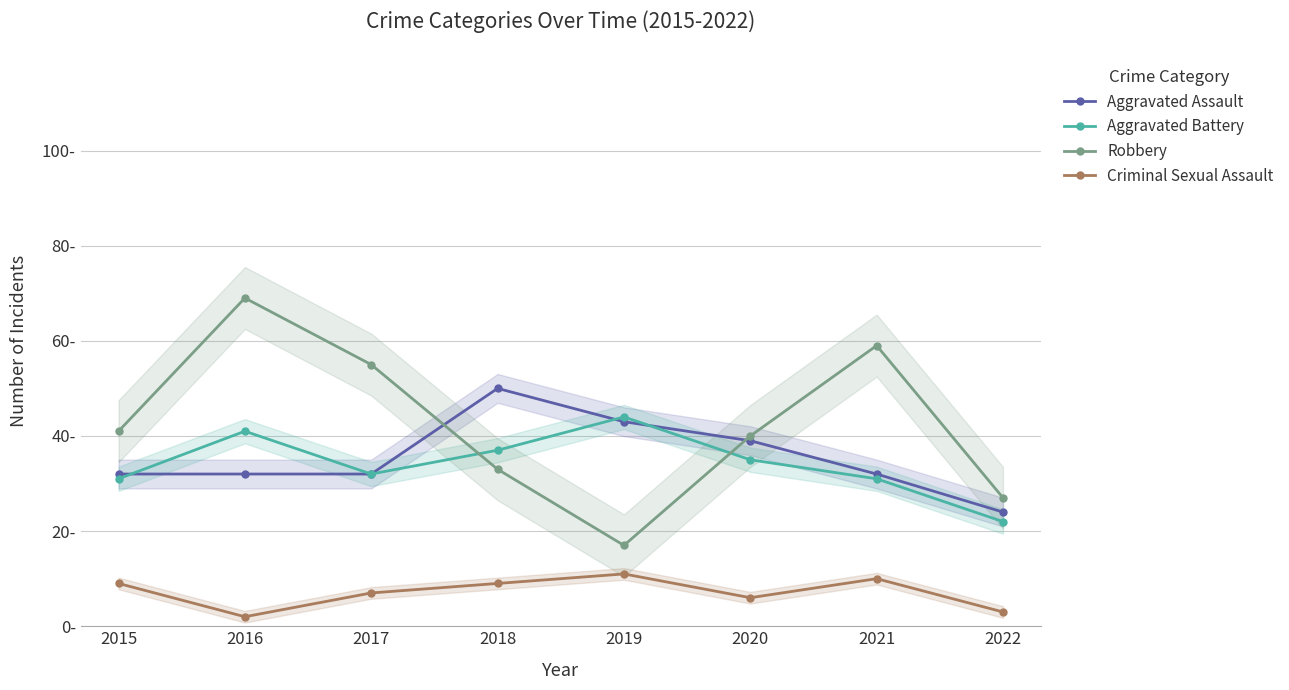

What is the spread (max minus min) of values at 2017?

48